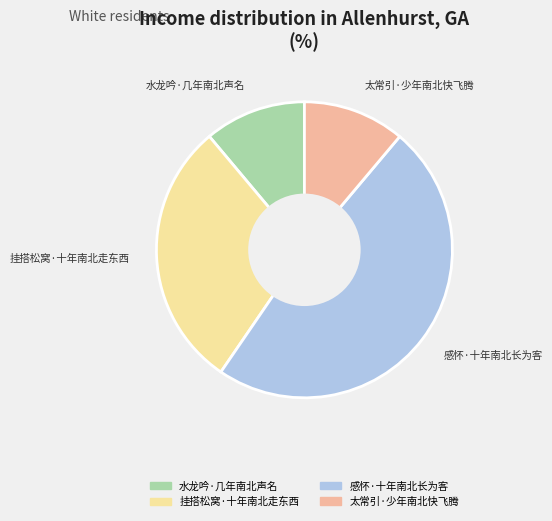

Between 挂搭松窝·十年南北走东西 and 水龙吟·几年南北声名, which is larger?

挂搭松窝·十年南北走东西